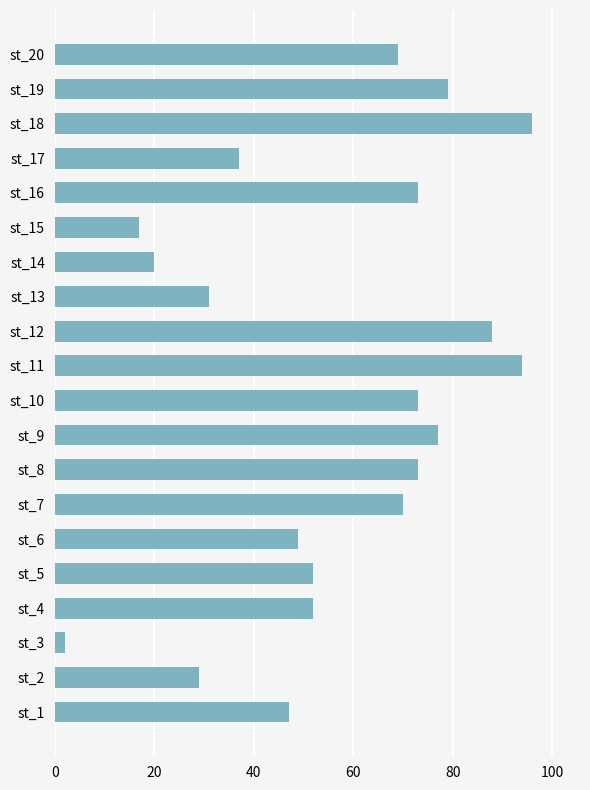

What is the ratio of the value at st_19 to the value at st_2?

2.7